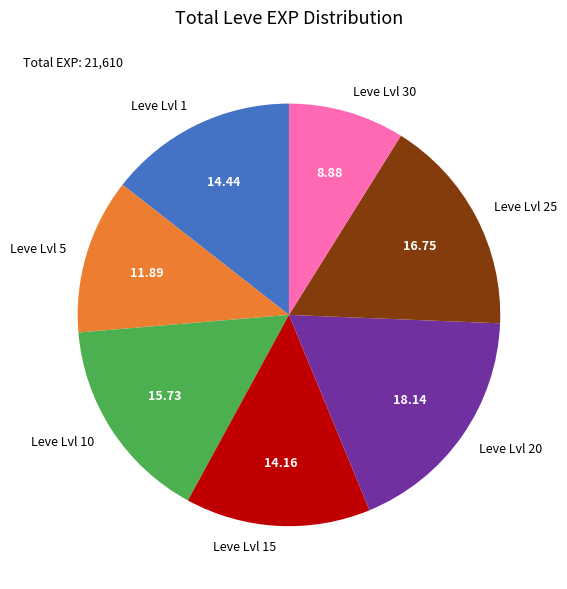

Is there a majority slice in this chart?

No